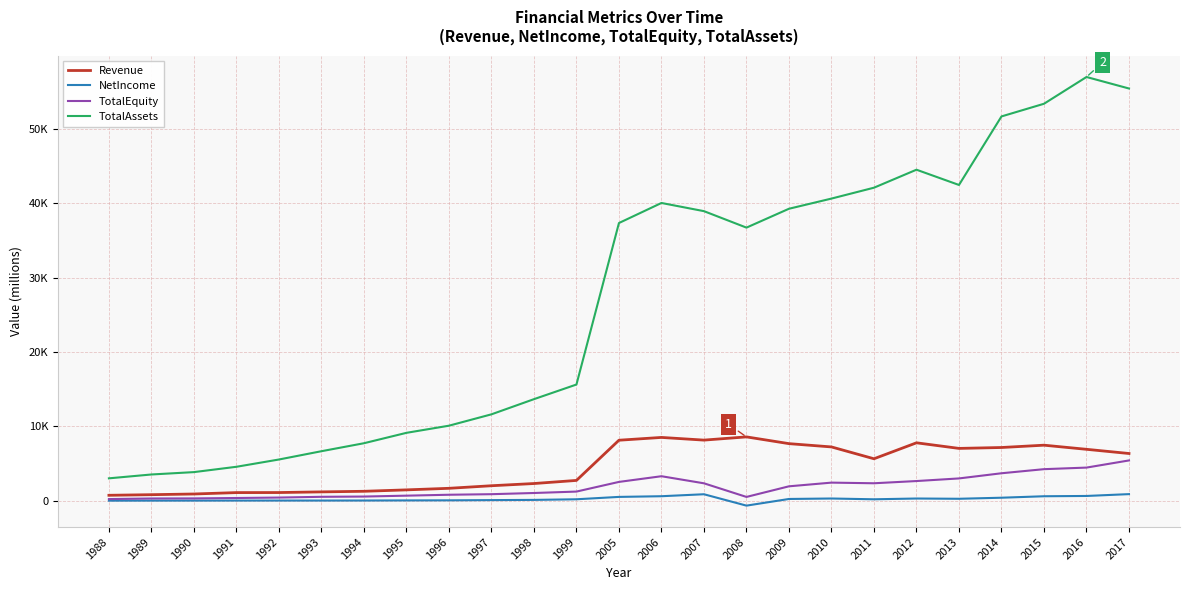

What is the difference between the maximum and minimum values in the NetIncome series?

1546.0